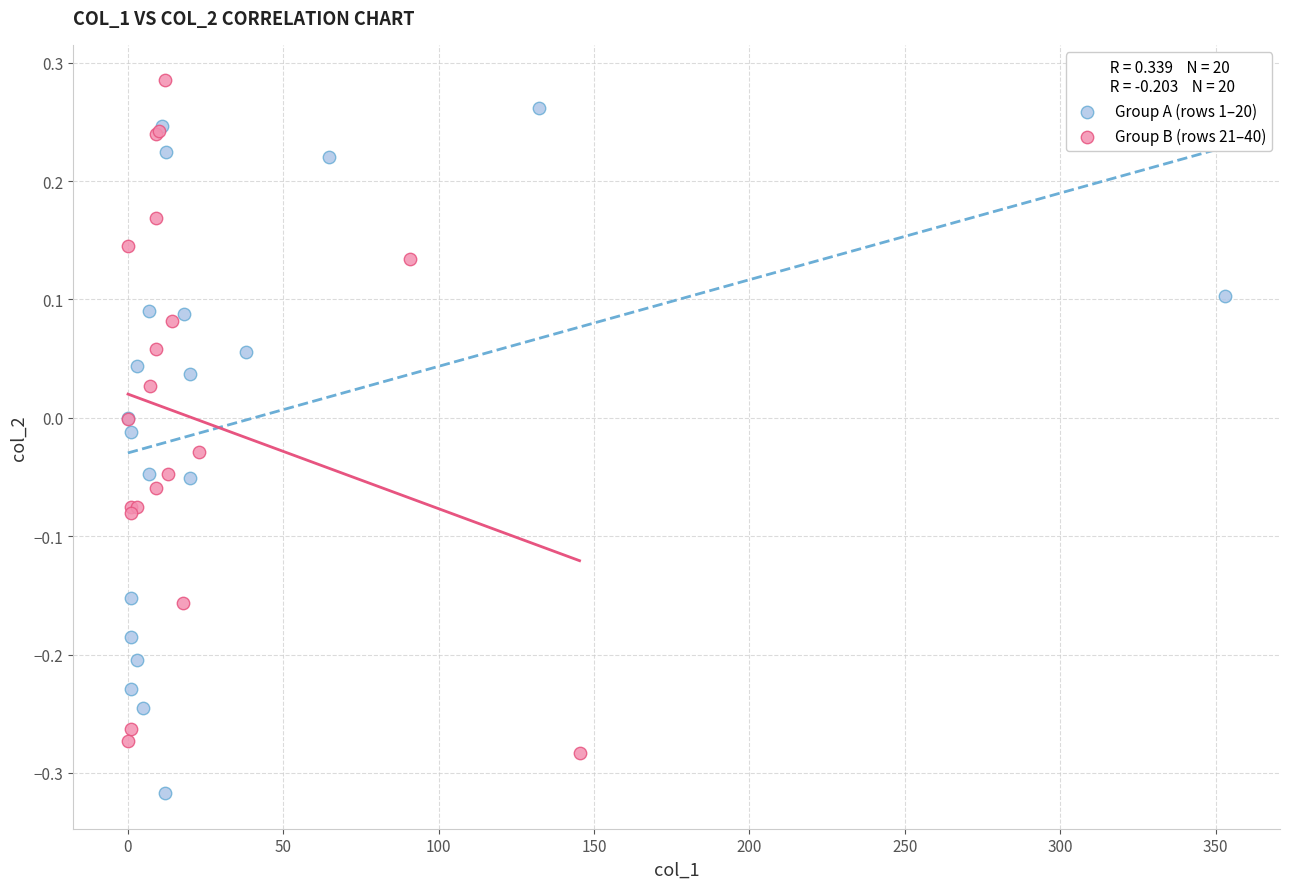

Which series reaches the minimum Y coordinate?

Group A (rows 1–20)